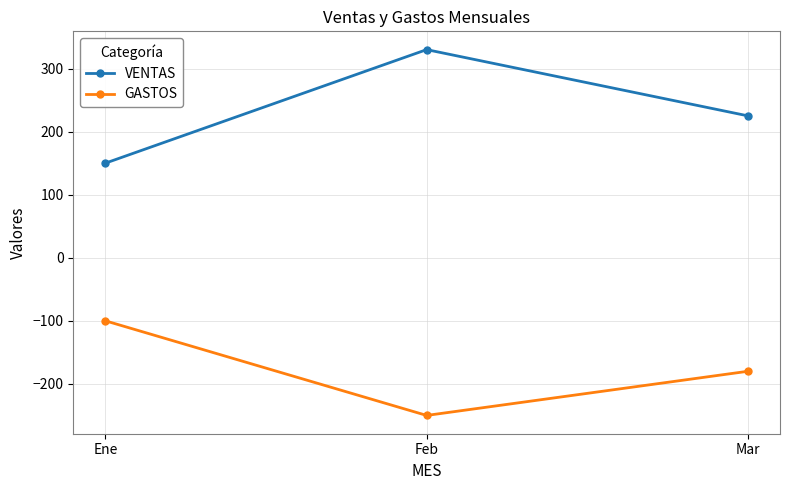

What is the sum of the VENTAS values at Feb and Mar?

555